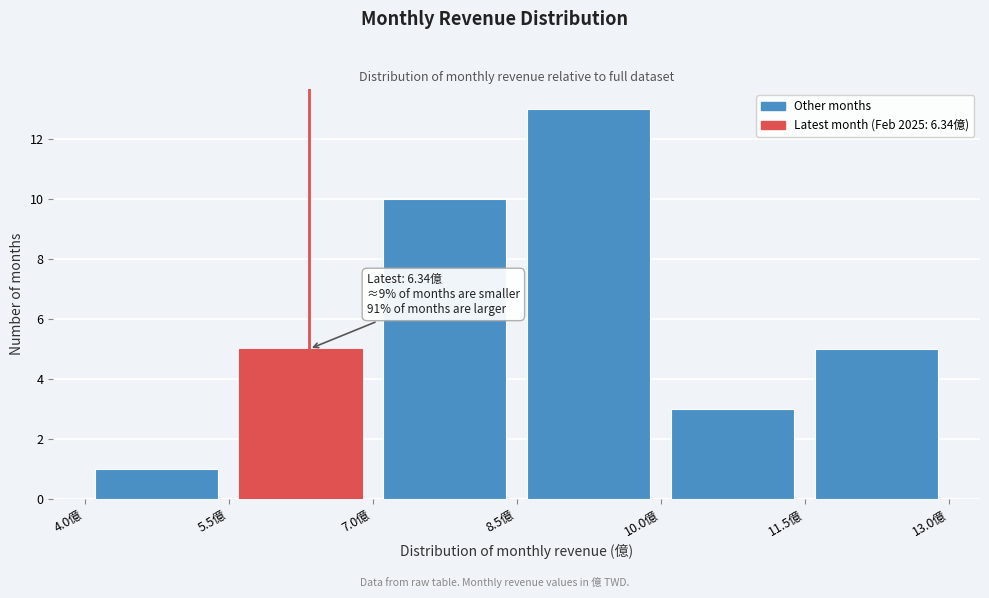

Over which range of the x-axis is the bar tallest?

8.5 to 10.0